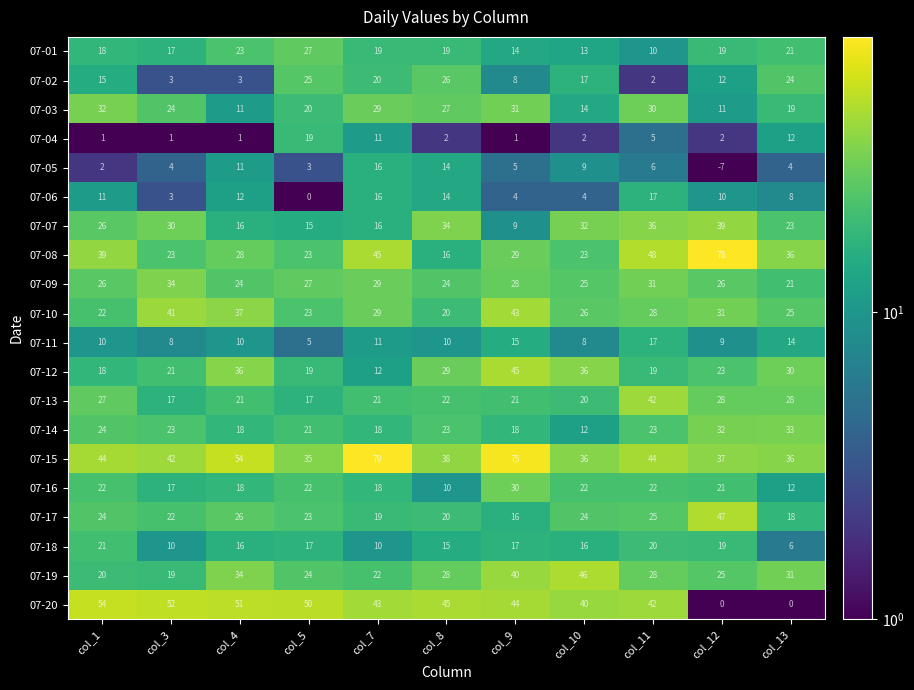

How many series are shown in this chart?

20